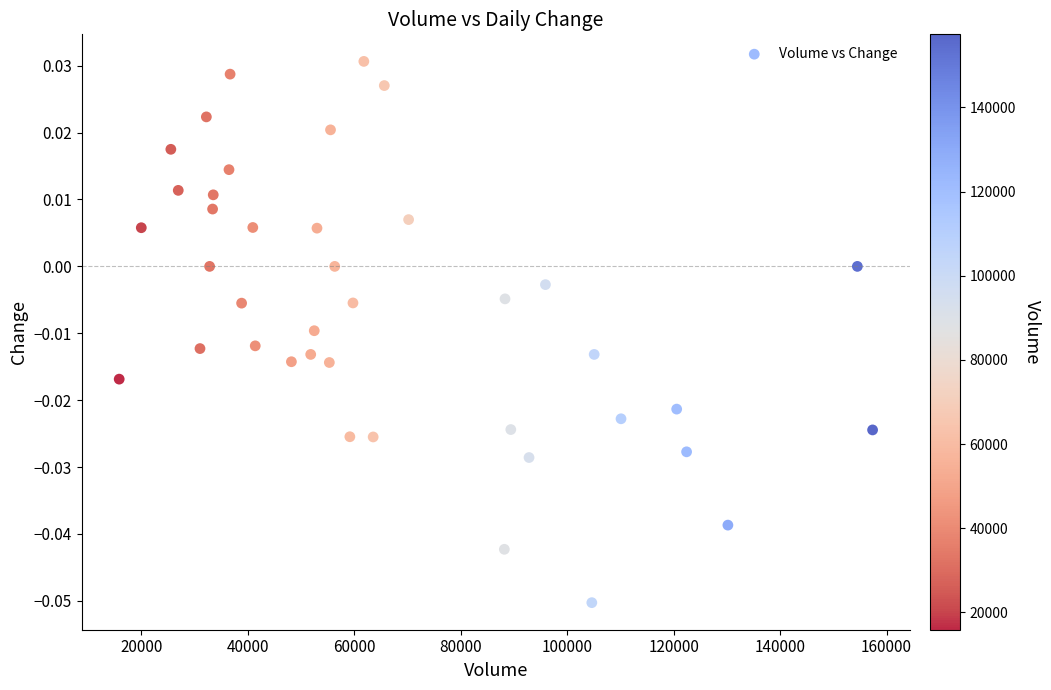

What is the range of X values (max minus min)?

141497.0